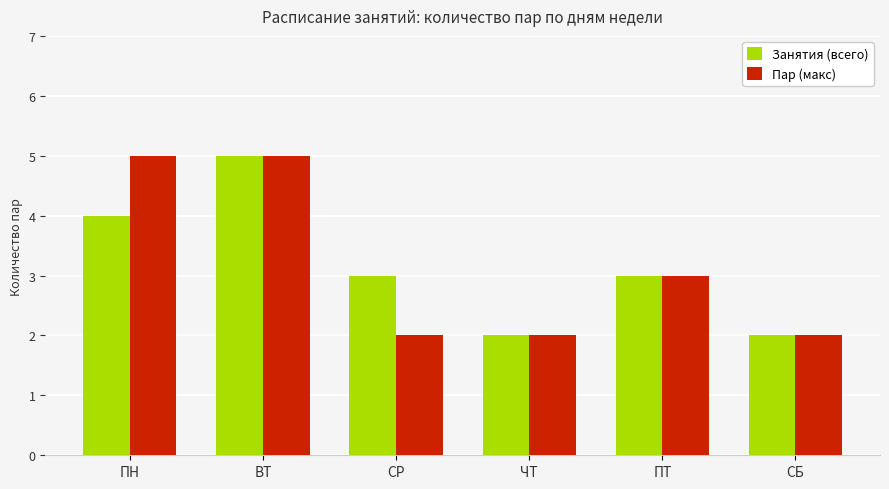

Reading left to right, transcribe all the data shown in this chart.

Занятия (всего): 4	5	3	2	3	2
Пар (макс): 5	5	2	2	3	2